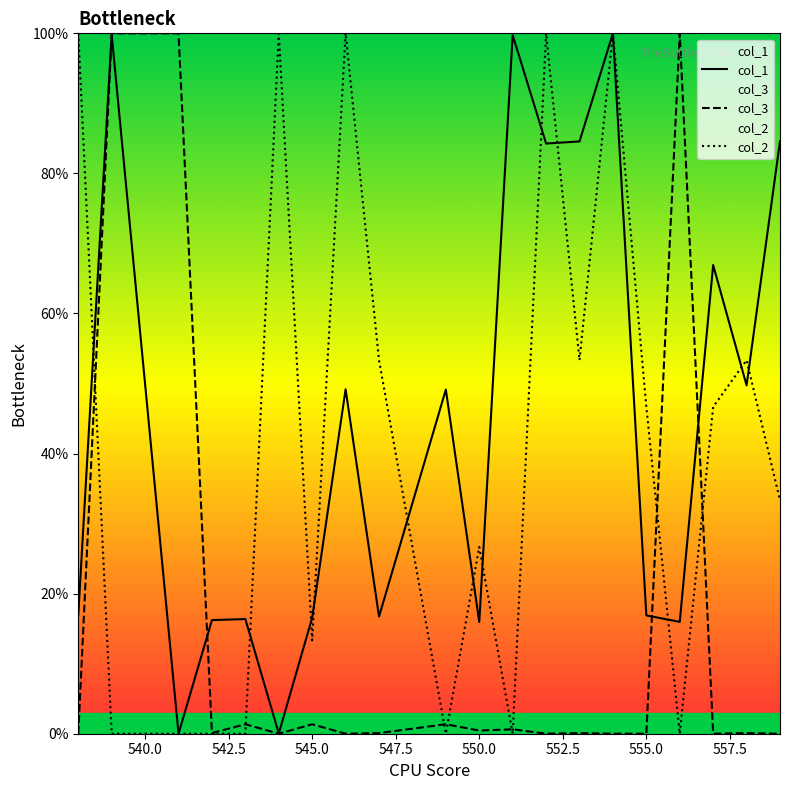

How many times do col_2 and col_1 cross each other?

12